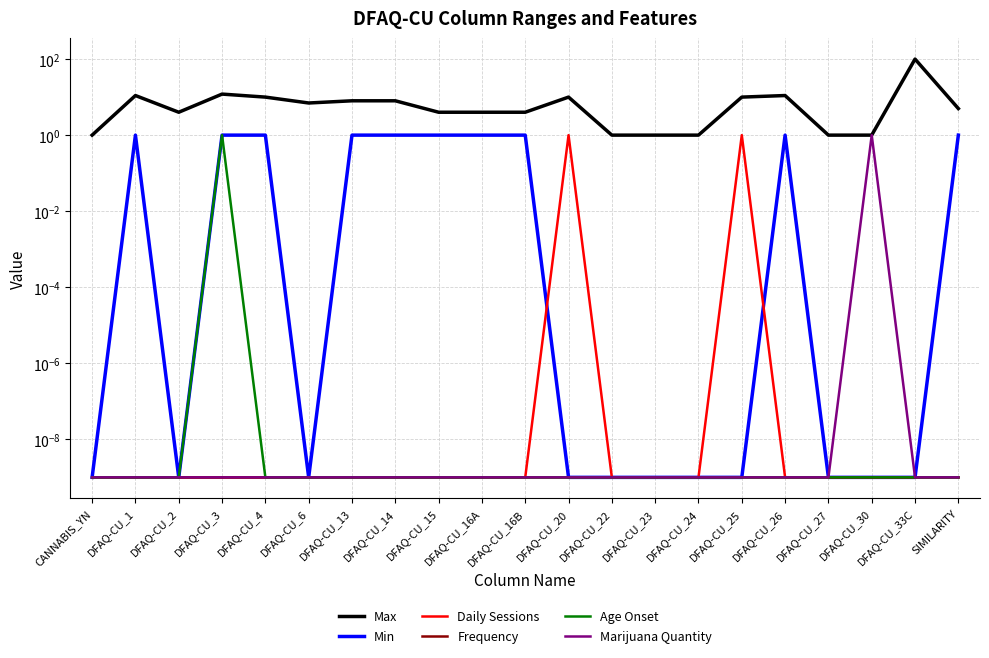

Reading left to right, list all the values displayed in this chart.

Max: 1.0	11.0	4.0	12.0	10.0	7.0	8.0	8.0	4.0	4.0	4.0	10.0	1.0	1.0	1.0	10.0	11.0	1.0	1.0	100.0	5.0
Min: 0.0	1.0	0.0	1.0	1.0	0.0	1.0	1.0	1.0	1.0	1.0	0.0	0.0	0.0	0.0	0.0	1.0	0.0	0.0	0.0	1.0
Daily Sessions: 0.0	0.0	0.0	0.0	0.0	0.0	0.0	0.0	0.0	0.0	0.0	1.0	0.0	0.0	0.0	1.0	0.0	0.0	0.0	0.0	0.0
Frequency: 0.0	0.0	0.0	0.0	0.0	0.0	0.0	0.0	0.0	0.0	0.0	0.0	0.0	0.0	0.0	0.0	0.0	0.0	0.0	0.0	0.0
Age Onset: 0.0	0.0	0.0	1.0	0.0	0.0	0.0	0.0	0.0	0.0	0.0	0.0	0.0	0.0	0.0	0.0	0.0	0.0	0.0	0.0	0.0
Marijuana Quantity: 0.0	0.0	0.0	0.0	0.0	0.0	0.0	0.0	0.0	0.0	0.0	0.0	0.0	0.0	0.0	0.0	0.0	0.0	1.0	0.0	0.0